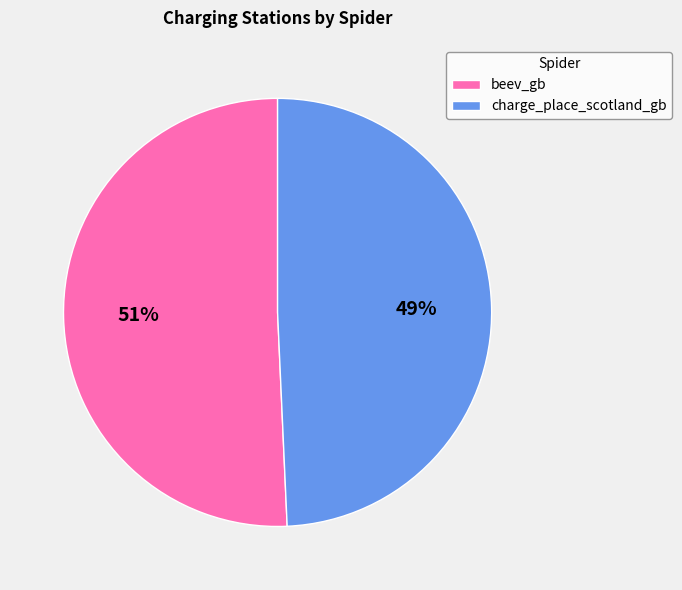

Which category accounts for the majority?

beev_gb